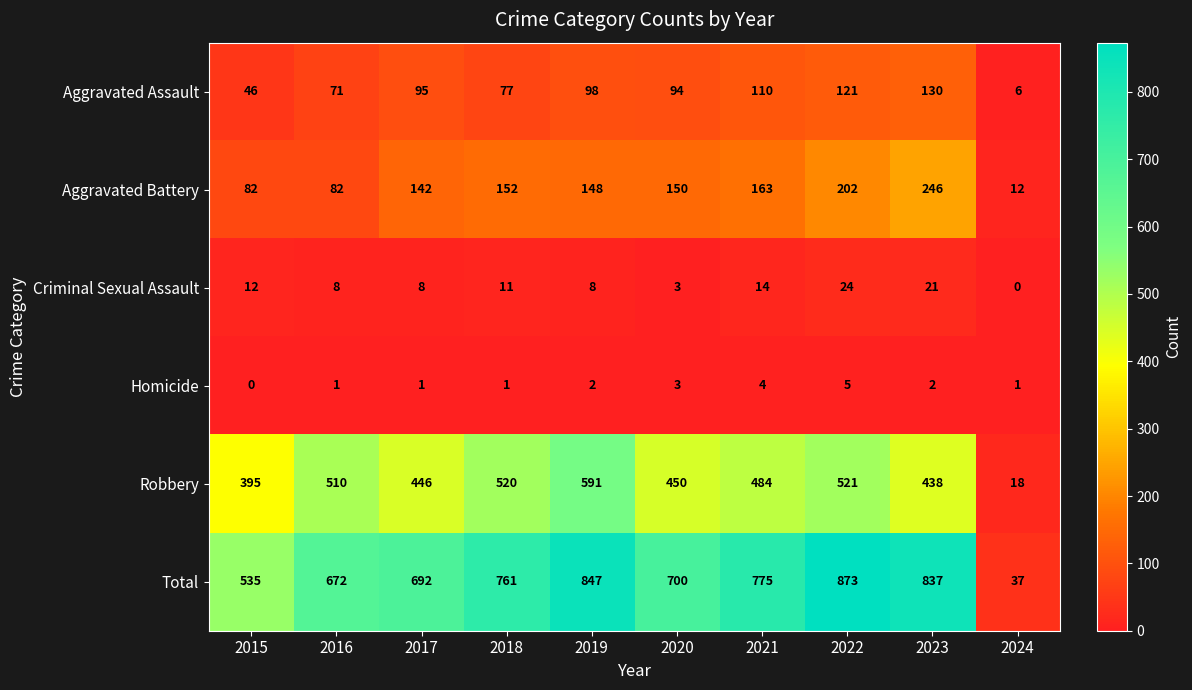

At which category does the chart reach its peak across all series?

2022